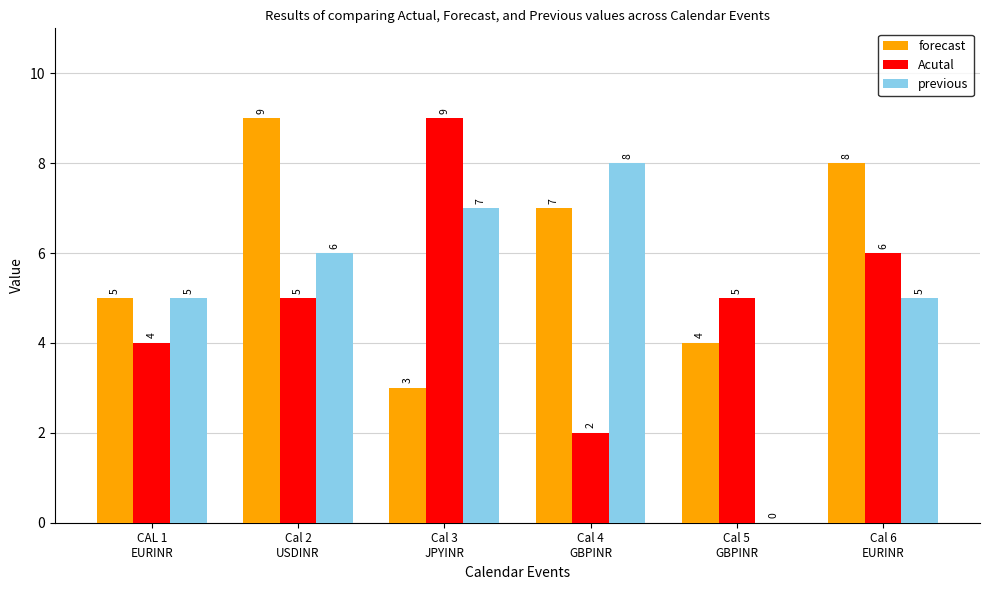

Is it true that forecast equals 3 at Cal 3
JPYINR?

True